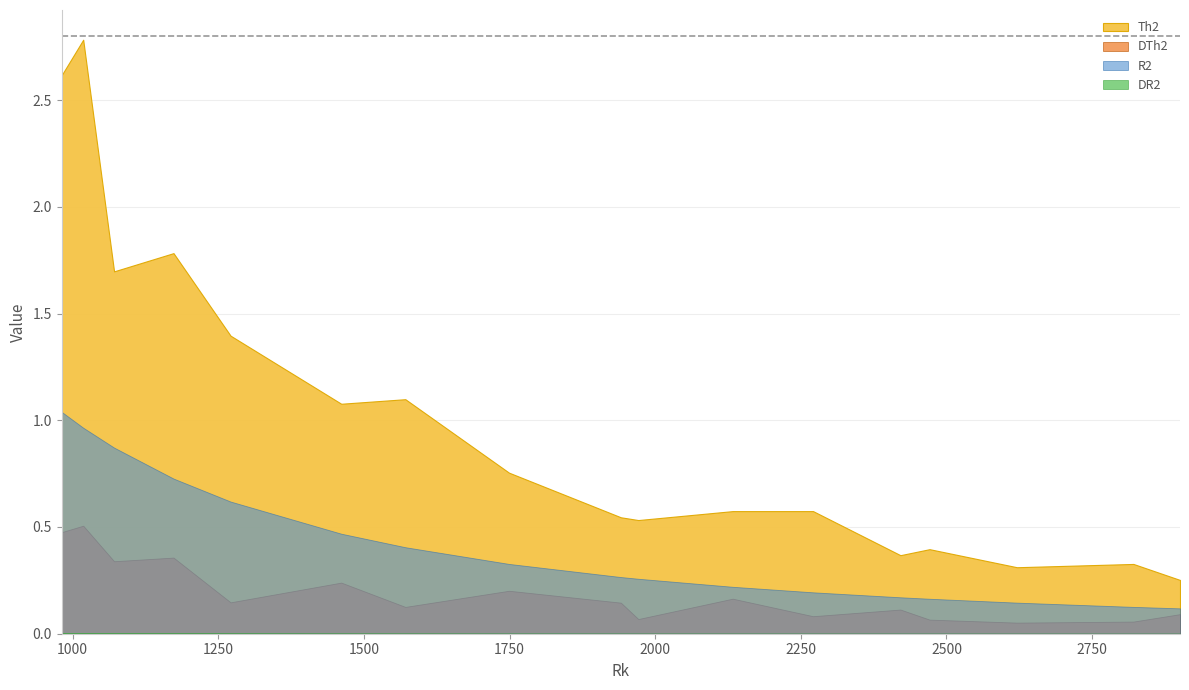

Reading left to right, what are all the values shown in this chart?

Th2: 2.6	2.8	1.7	1.8	1.4	1.1	1.1	0.8	0.5	0.5	0.6	0.6	0.4	0.4	0.3	0.3	0.3
DTh2: 0.5	0.5	0.3	0.4	0.1	0.2	0.1	0.2	0.1	0.1	0.2	0.1	0.1	0.1	0.1	0.1	0.1
R2: 1.0	1.0	0.9	0.7	0.6	0.5	0.4	0.3	0.3	0.3	0.2	0.2	0.2	0.2	0.1	0.1	0.1
DR2: 0.0	0.0	0.0	0.0	0.0	0.0	0.0	0.0	0.0	0.0	0.0	0.0	0.0	0.0	0.0	0.0	0.0